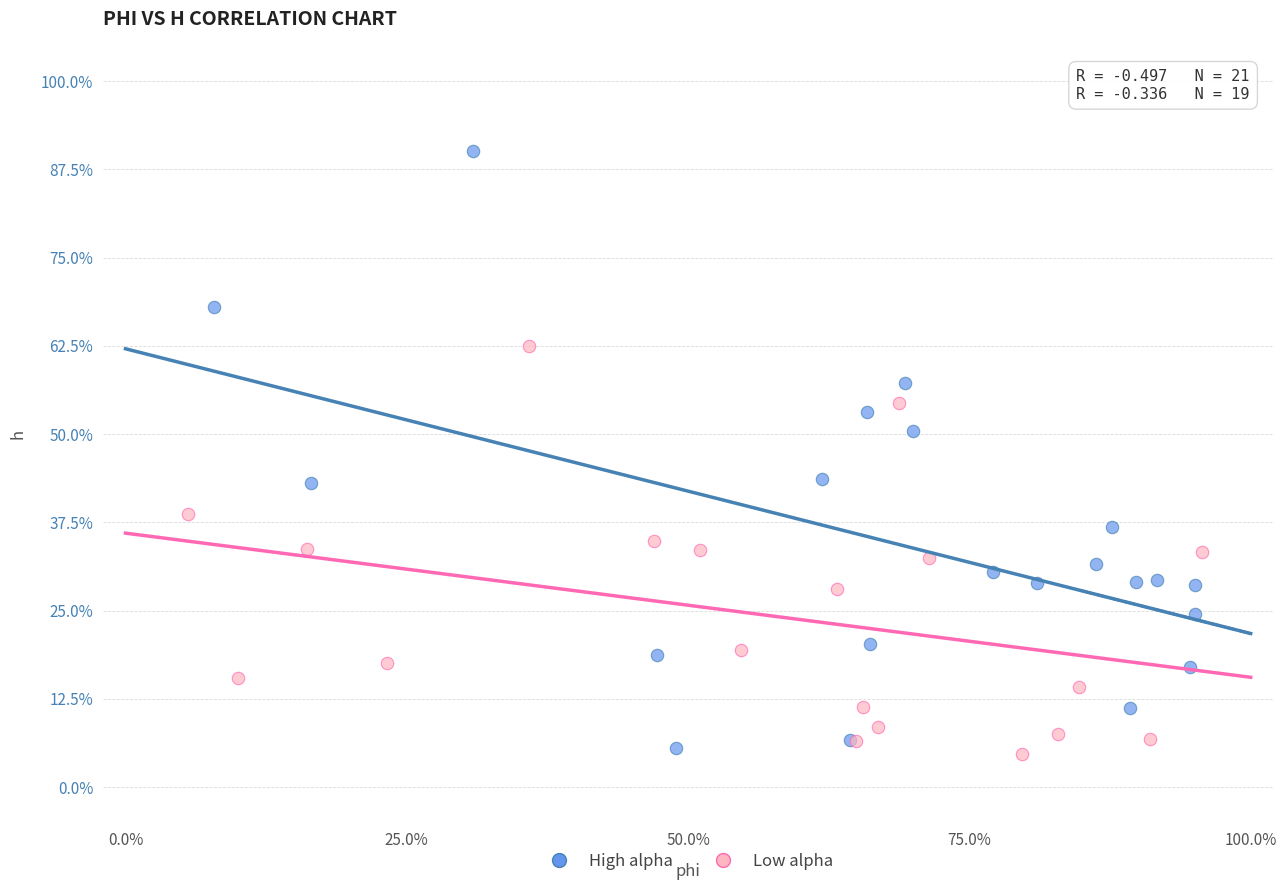

Which series has the widest spread of Y values?

High alpha